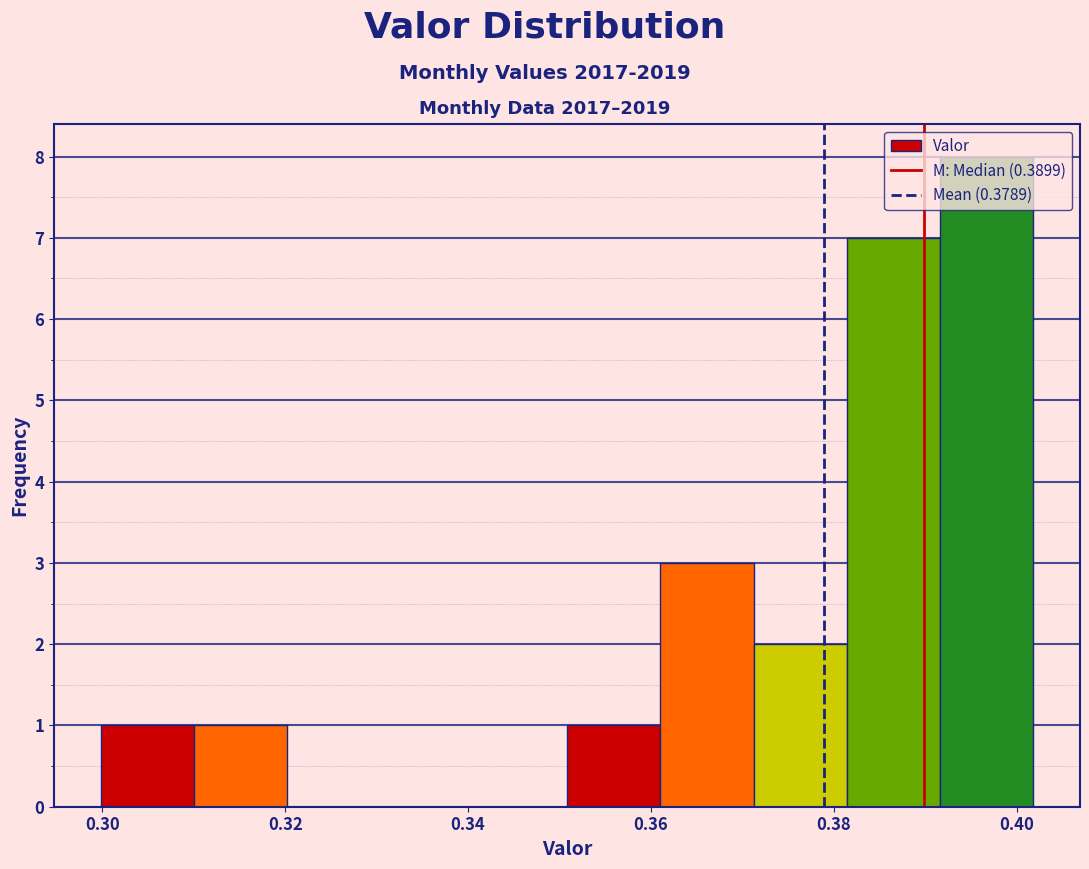

Which range on the x-axis has the tallest bar?

0.392 to 0.402